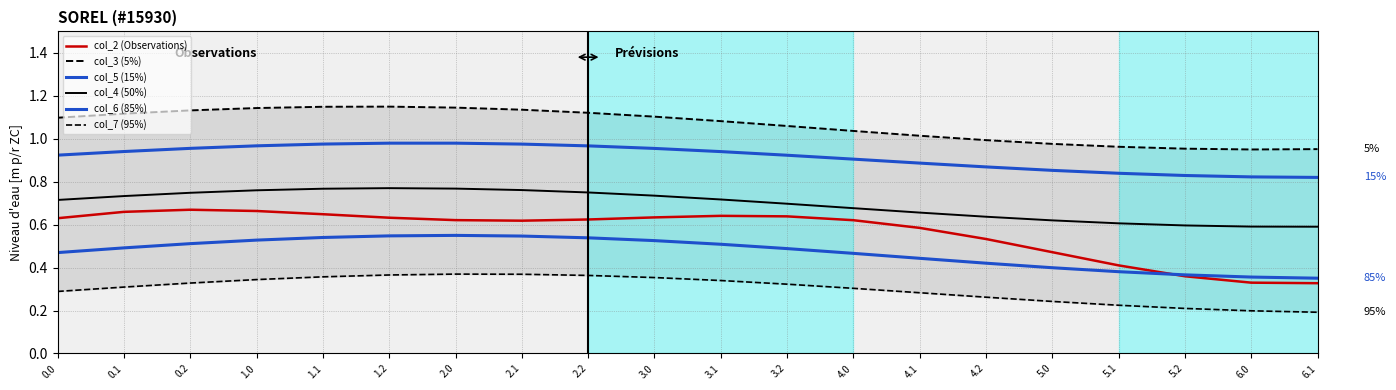

Where is the first local maximum for col_2 (Observations)?

0.2